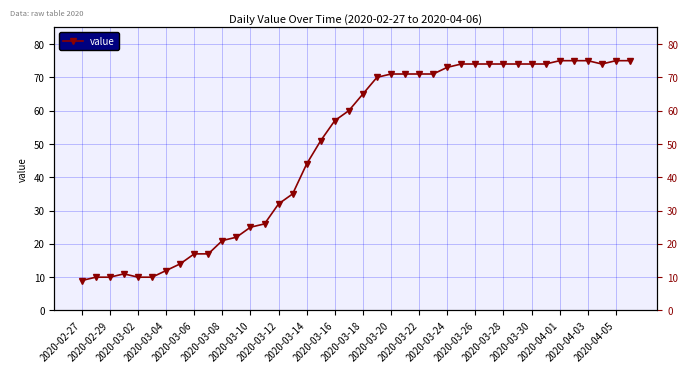

How many interior local peaks (higher than both neighbors) does the data have?

1